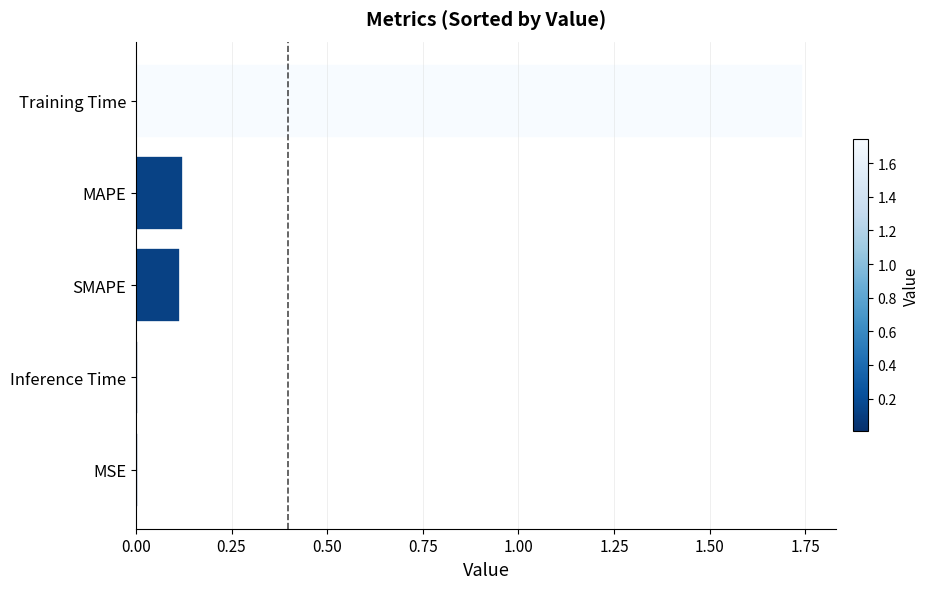

What is the sum of all values?

2.0